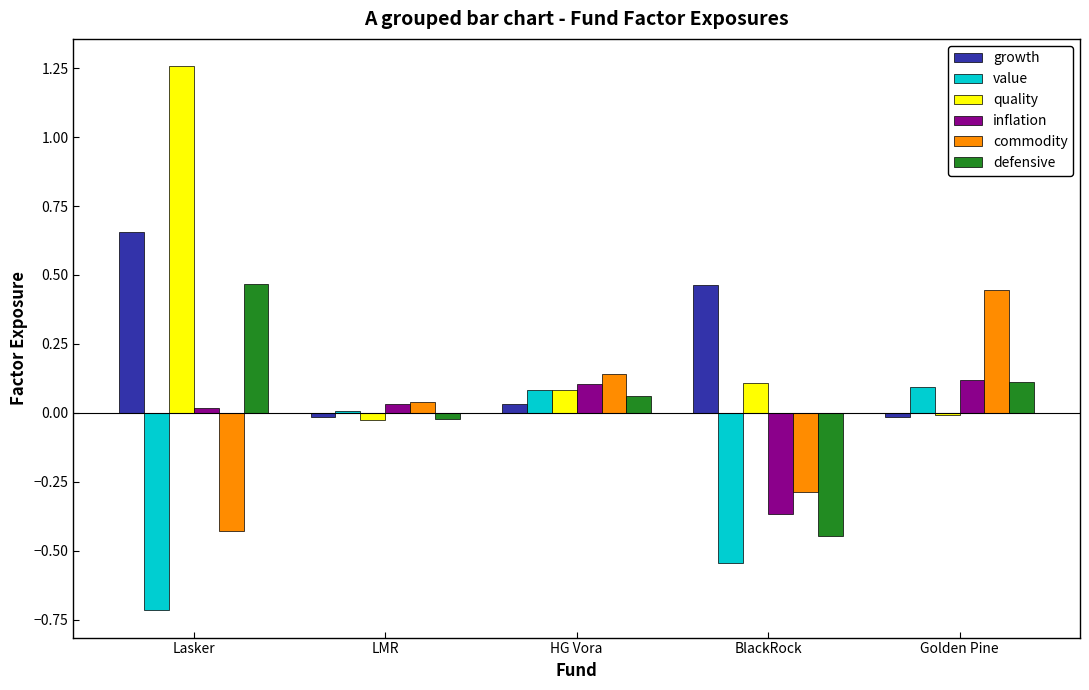

Is it true that defensive equals -0.0 at LMR?

True